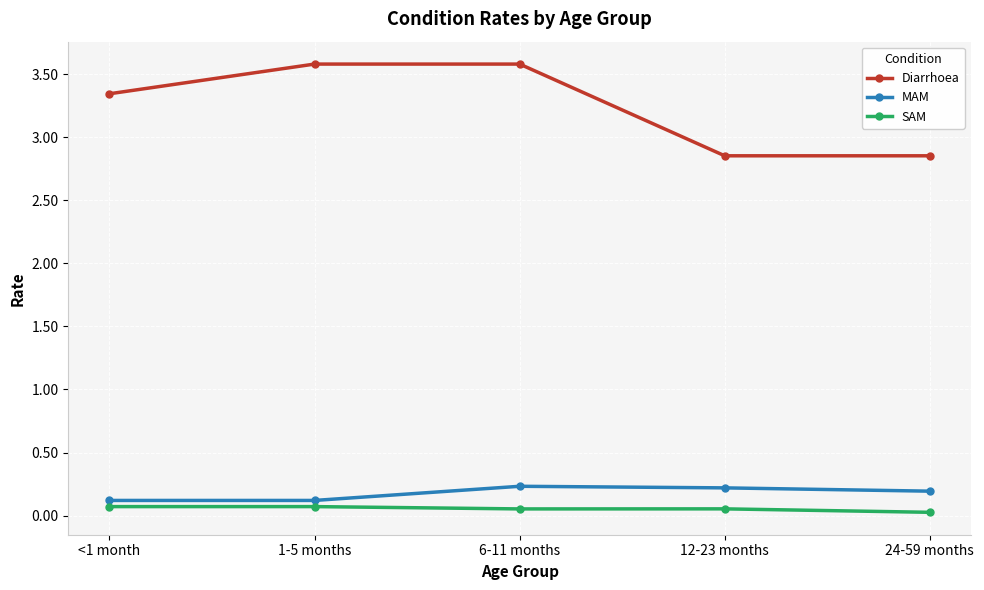

True or false: SAM has more than 2 interior local peaks.

False